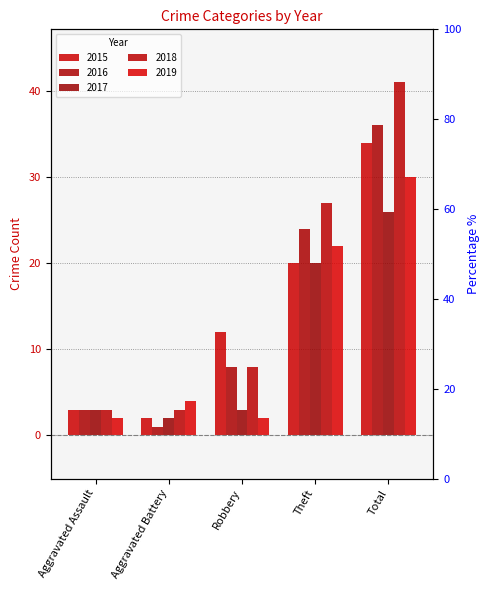

List the labels in order of 2017 value, smallest first.

Aggravated Battery, Aggravated Assault, Robbery, Theft, Total